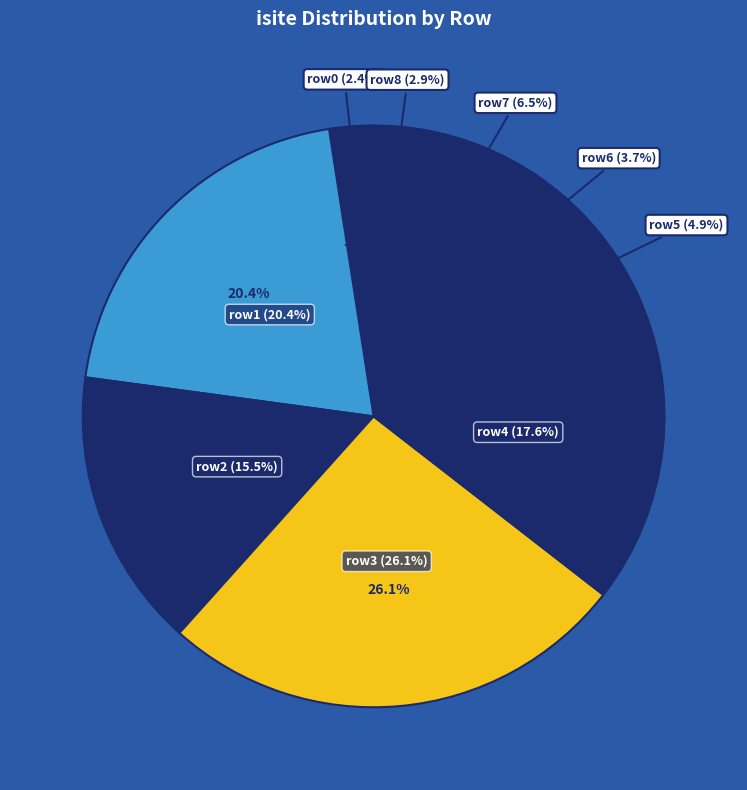

To the nearest percent, what is the difference between the 6 and 8 slice percentages?

1%